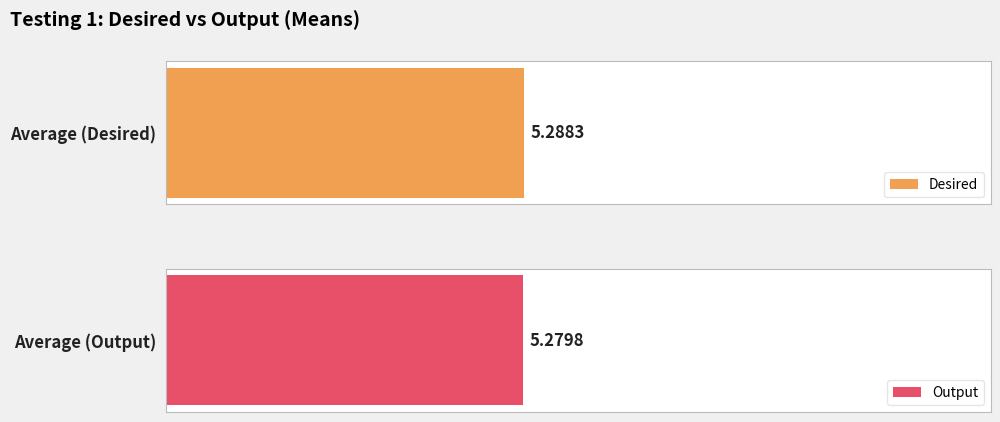

Rank the series by their maximum value, from highest to lowest.

Desired, Output